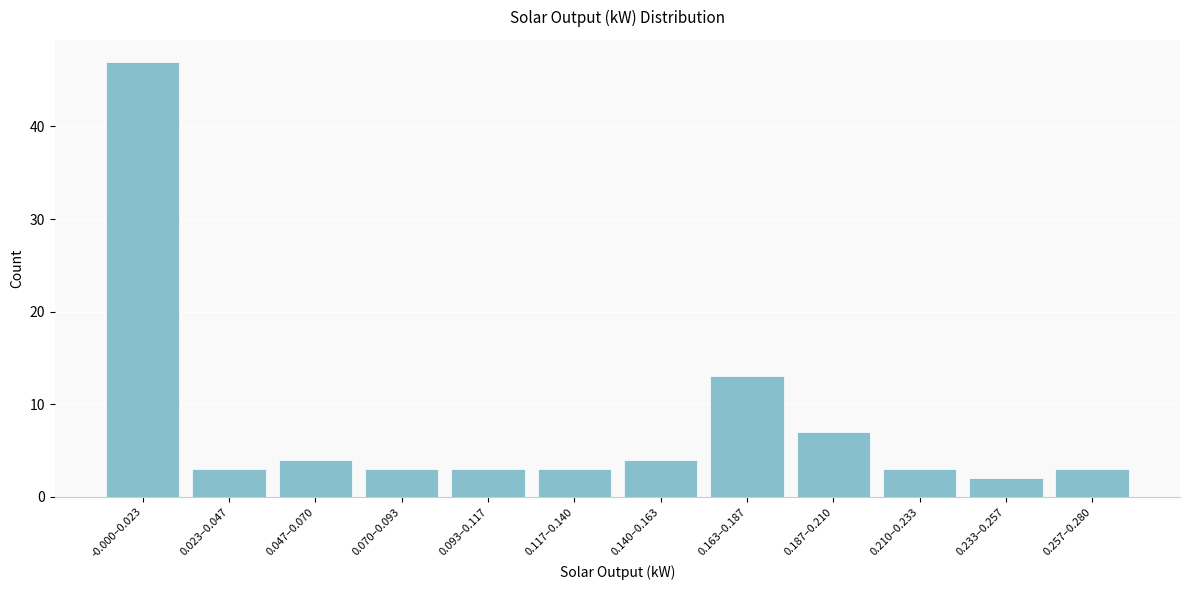

Reading left to right, transcribe all the data shown in this chart.

-0.000–0.023=47	0.023–0.047=3	0.047–0.070=4	0.070–0.093=3	0.093–0.117=3	0.117–0.140=3	0.140–0.163=4	0.163–0.187=13	0.187–0.210=7	0.210–0.233=3	0.233–0.257=2	0.257–0.280=3